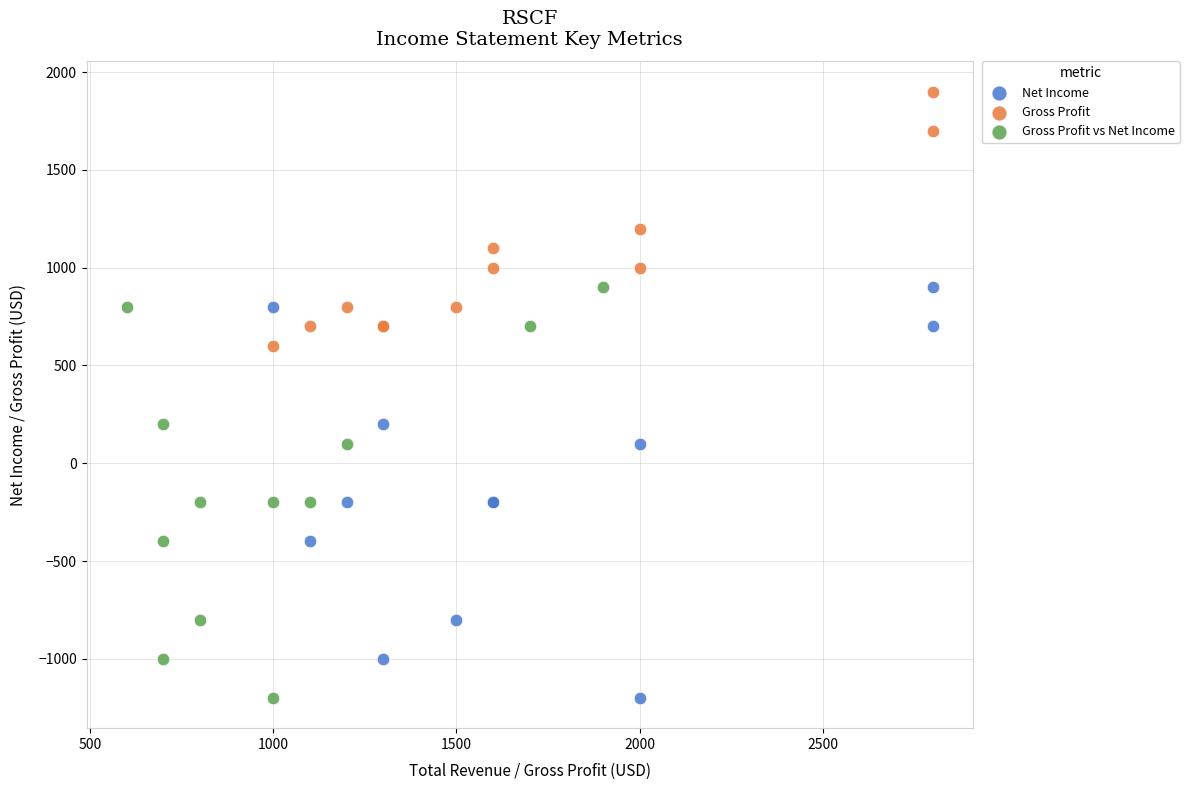

Which series reaches the maximum Y coordinate?

Gross Profit